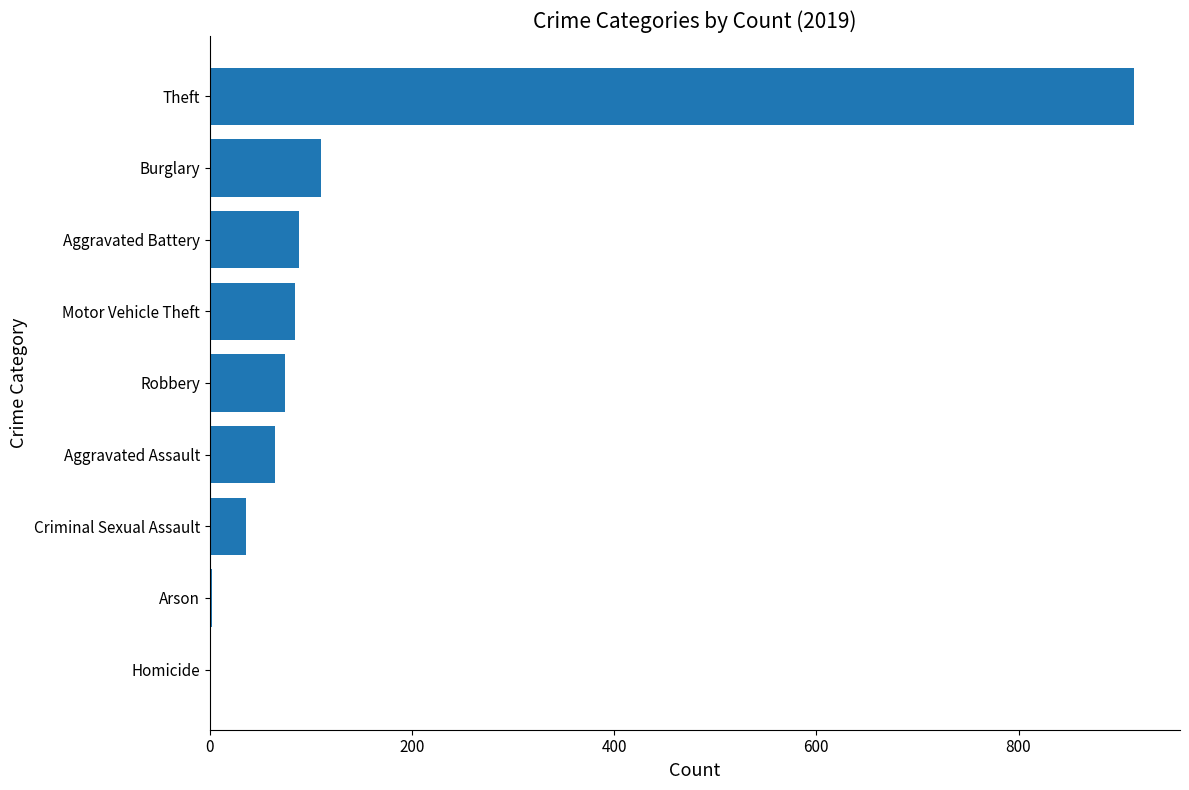

What is the sum of the values at Robbery and Burglary?

185